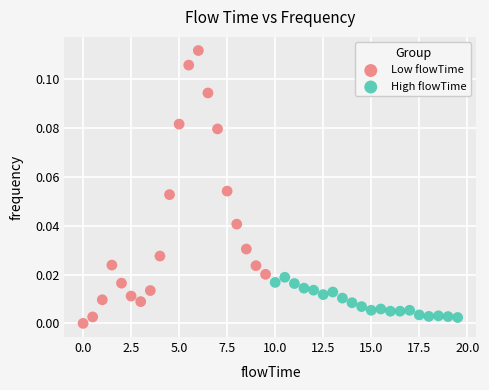

Which series reaches the maximum Y coordinate?

Low flowTime